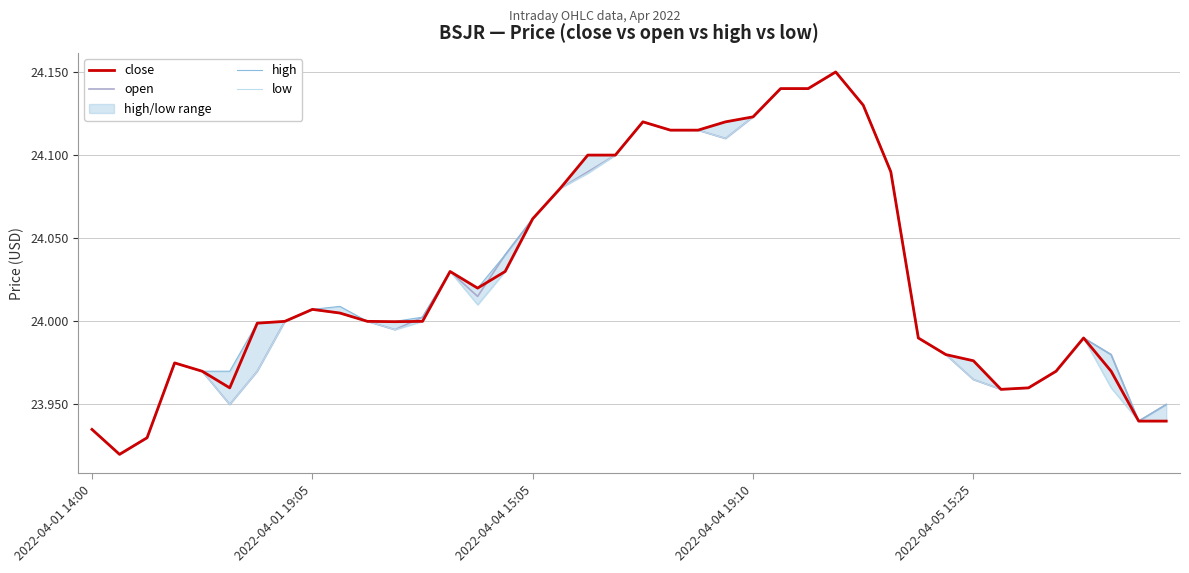

True or false: close has a value of 13.6 at 2022-04-01 19:05.

False